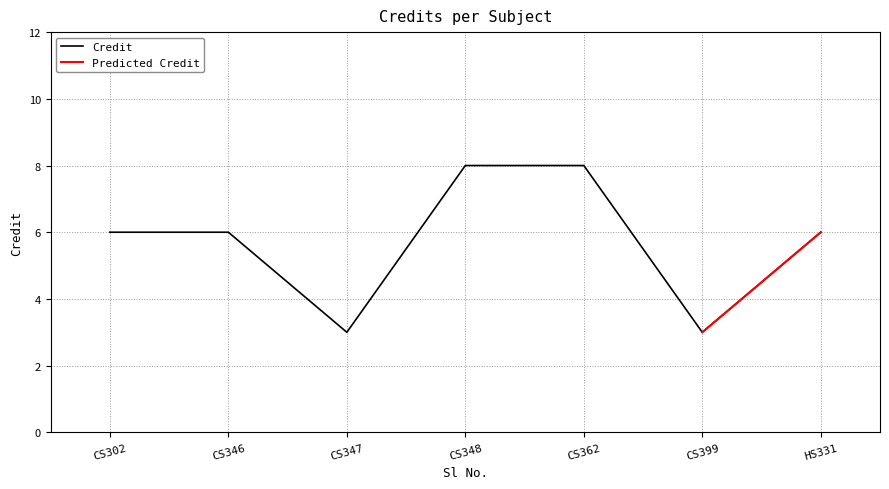

Is this an area chart (filled region under the line)?

No